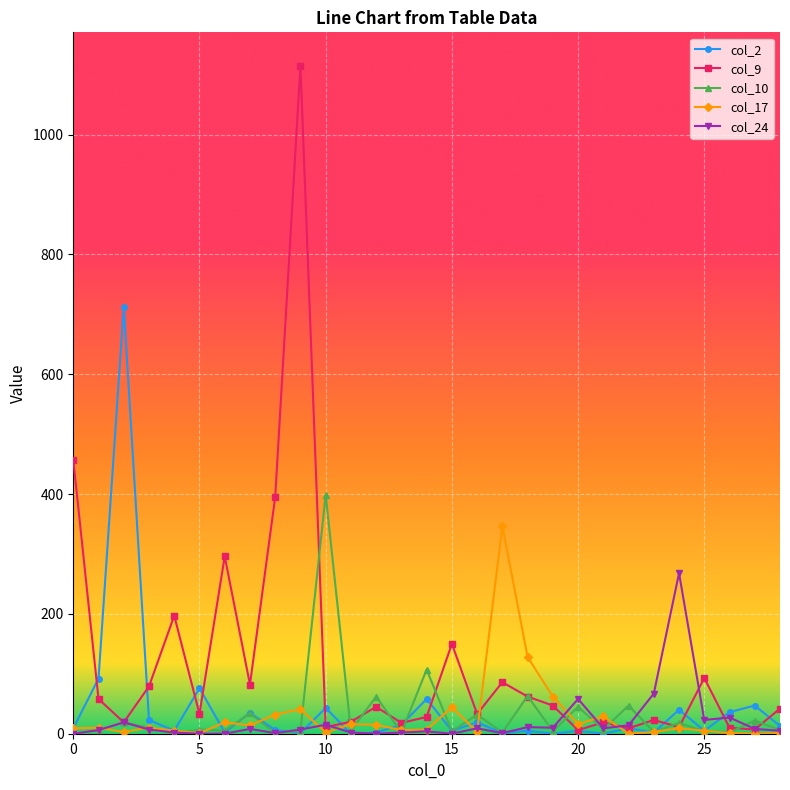

List the series in order of their peak value, highest first.

col_9, col_2, col_10, col_17, col_24